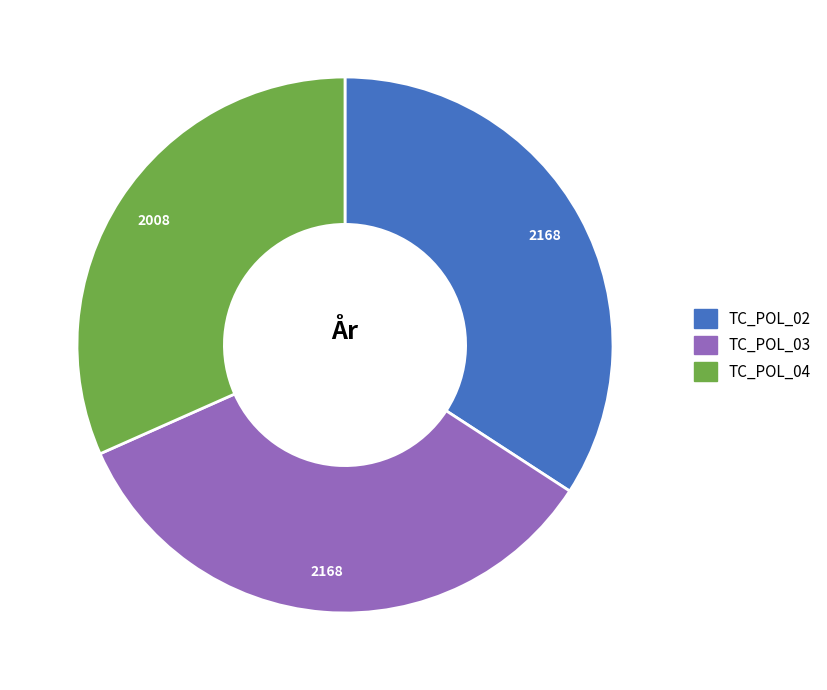

Is TC_POL_04 the majority of the pie?

No